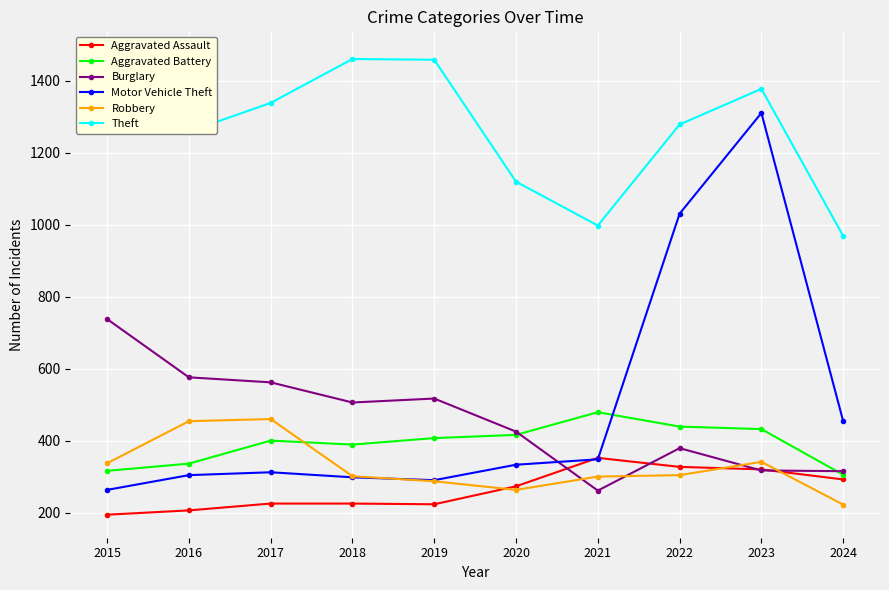

What is the lowest value of the Motor Vehicle Theft series?

263